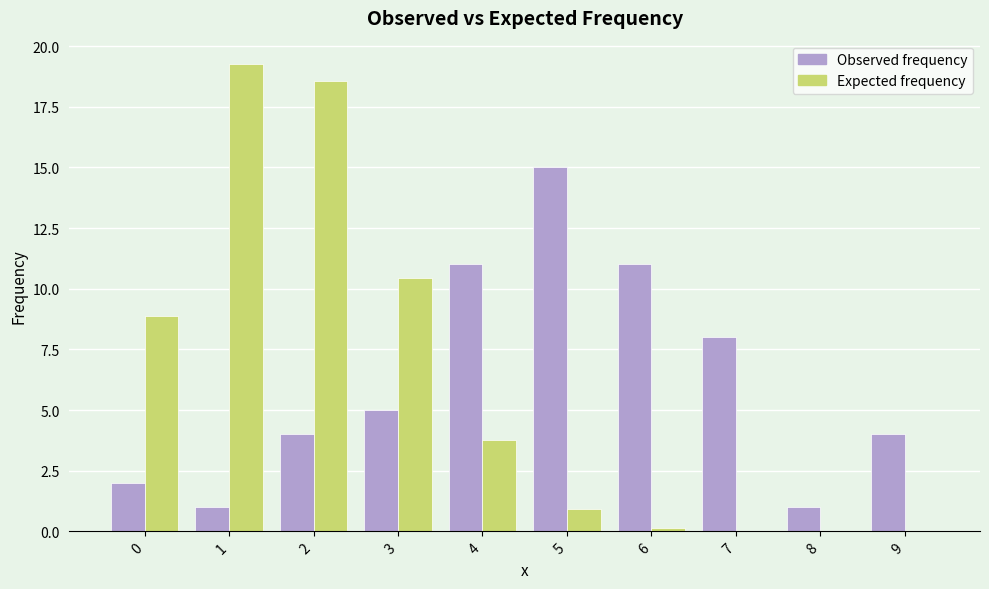

True or false: Observed frequency has a value of 15.0 at 5.

True